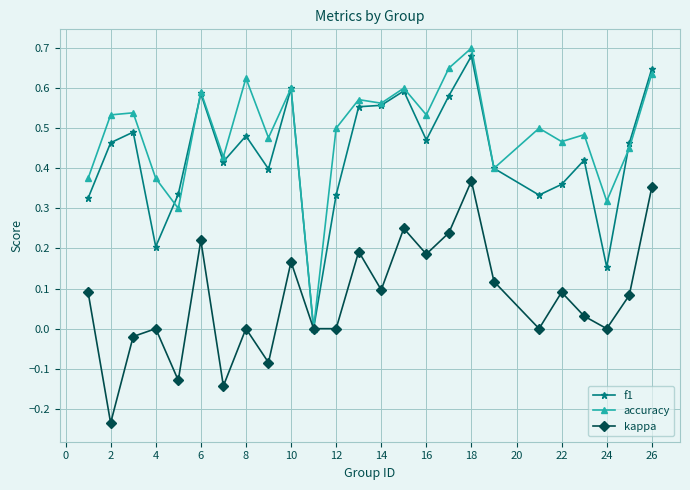

Does the chart display data point markers on the line(s)?

Yes